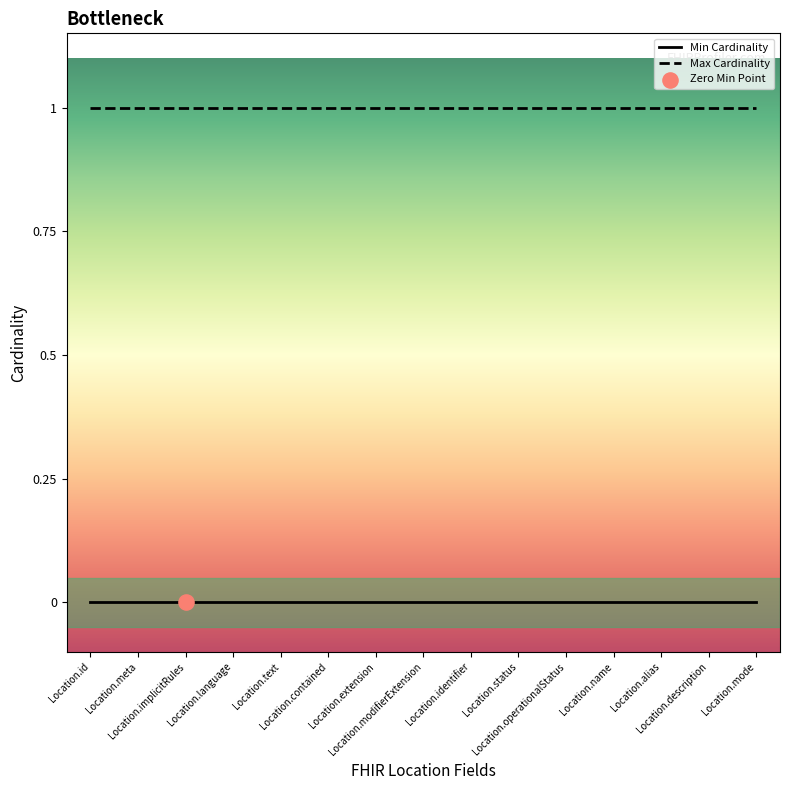

Which series contains the highest Y value?

Max Cardinality